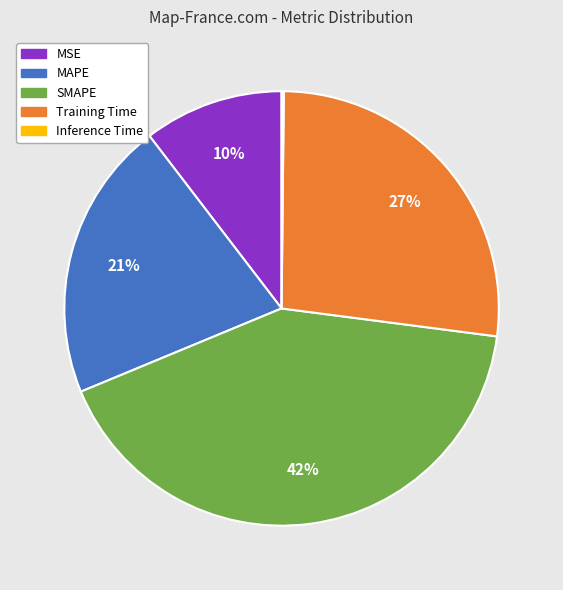

Combined, do MSE and SMAPE account for over 50%?

Yes